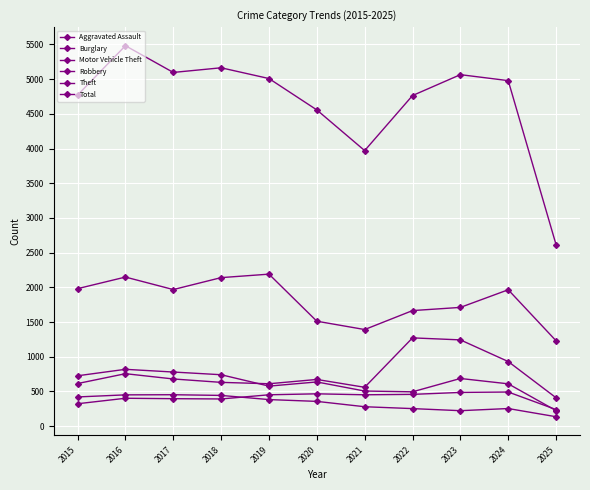

Is this an area chart (filled region under the line)?

No